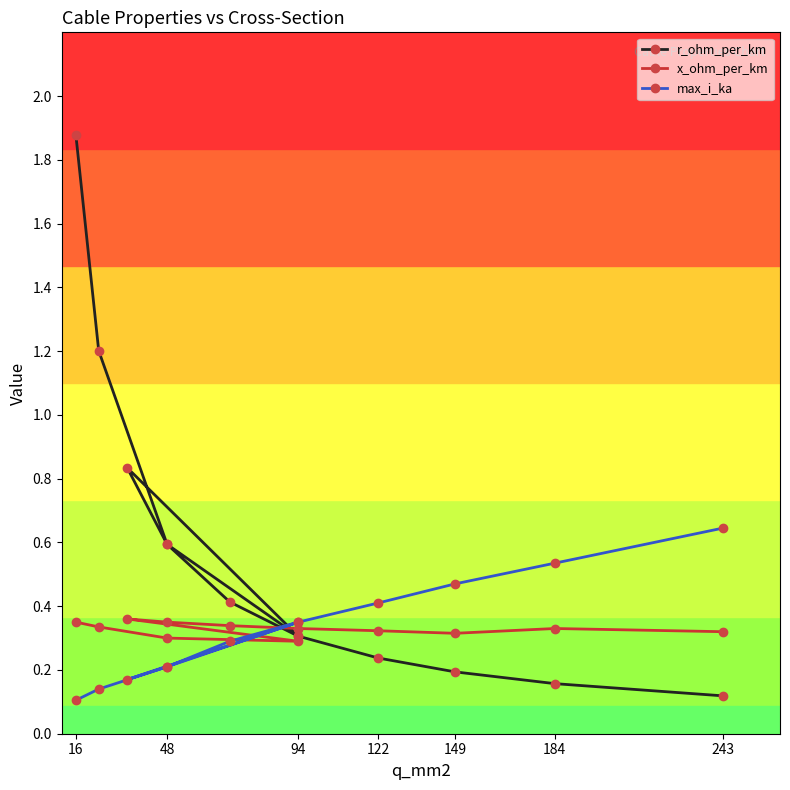

What is the sum of all x_ohm_per_km values?

3.9